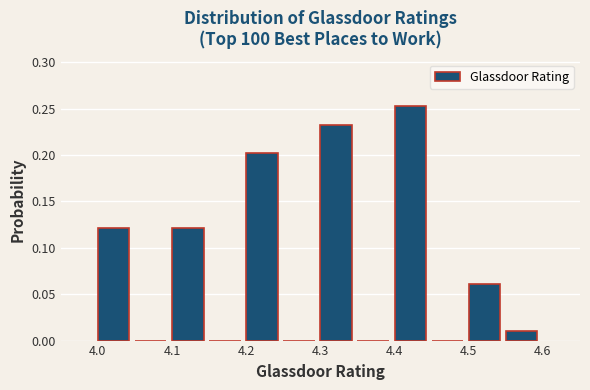

Reading left to right, list every bar in this chart as the range it spans on the x-axis followed by its height. The values are not printed on the chart, so give them approximately, as read against the axis.

4.00 to 4.05: 0.120
4.05 to 4.10: 0
4.10 to 4.15: 0.120
4.15 to 4.20: 0
4.20 to 4.25: 0.200
4.25 to 4.30: 0
4.30 to 4.35: 0.230
4.35 to 4.40: 0
4.40 to 4.45: 0.255
4.45 to 4.50: 0
4.50 to 4.55: 0.060
4.55 to 4.60: 0.010